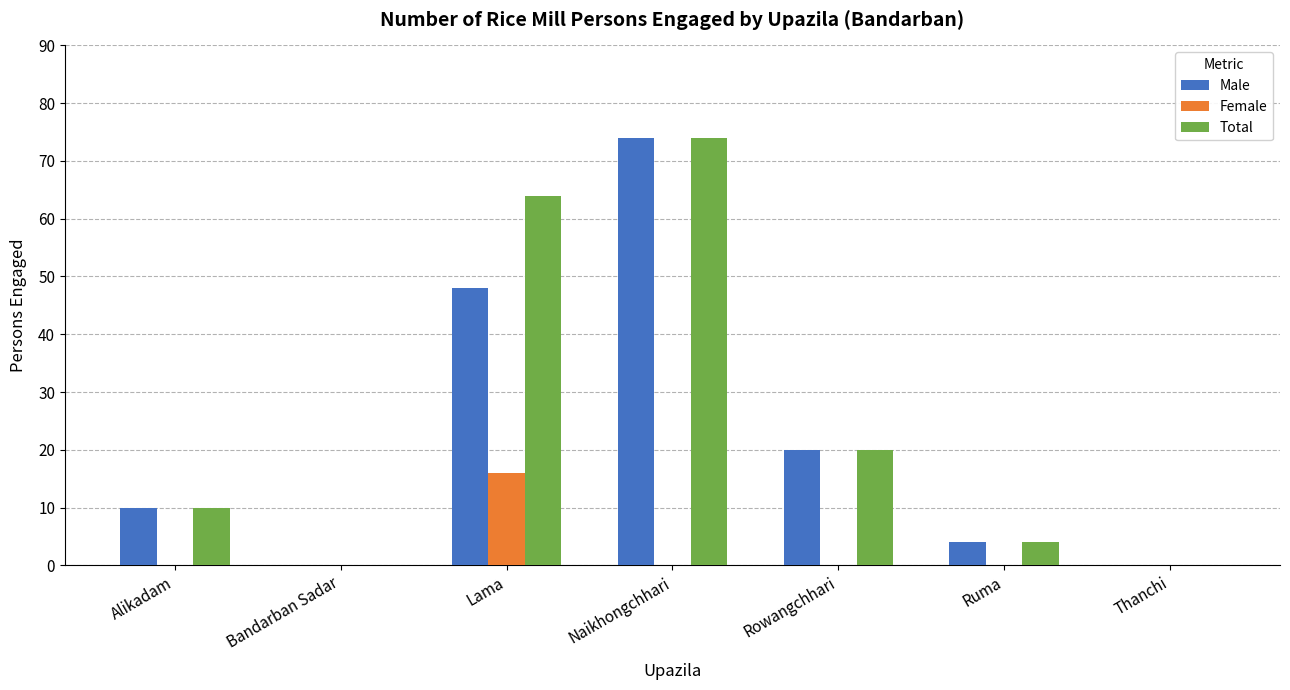

How many series are shown in this chart?

3